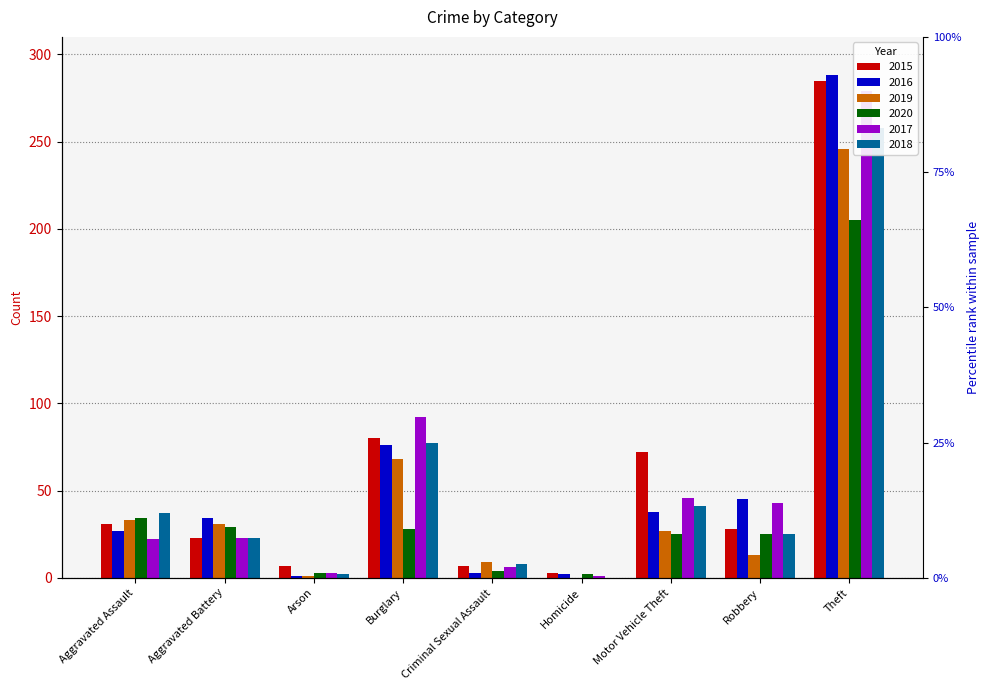

Which series has the largest total across all categories?

2015